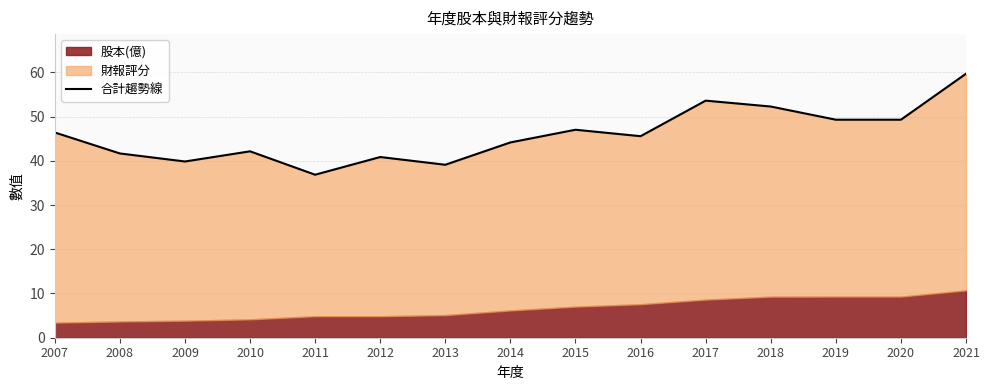

What is the value of the 3rd point from the left?

39.9